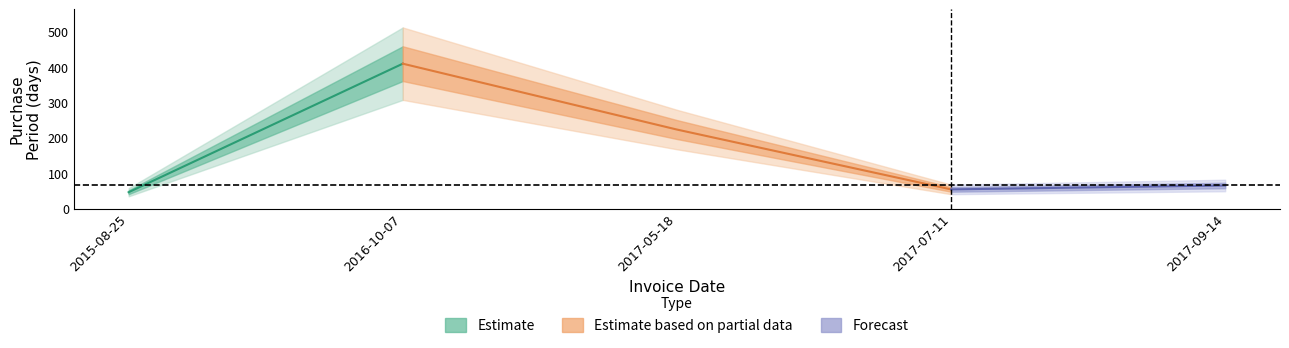

How many data points are less than 65?

2